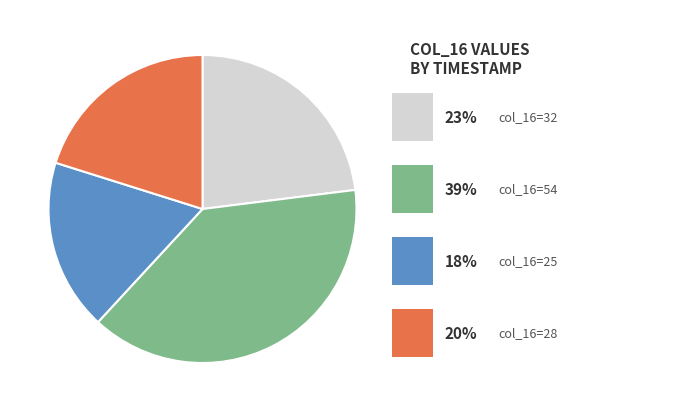

Is there a majority slice in this chart?

No